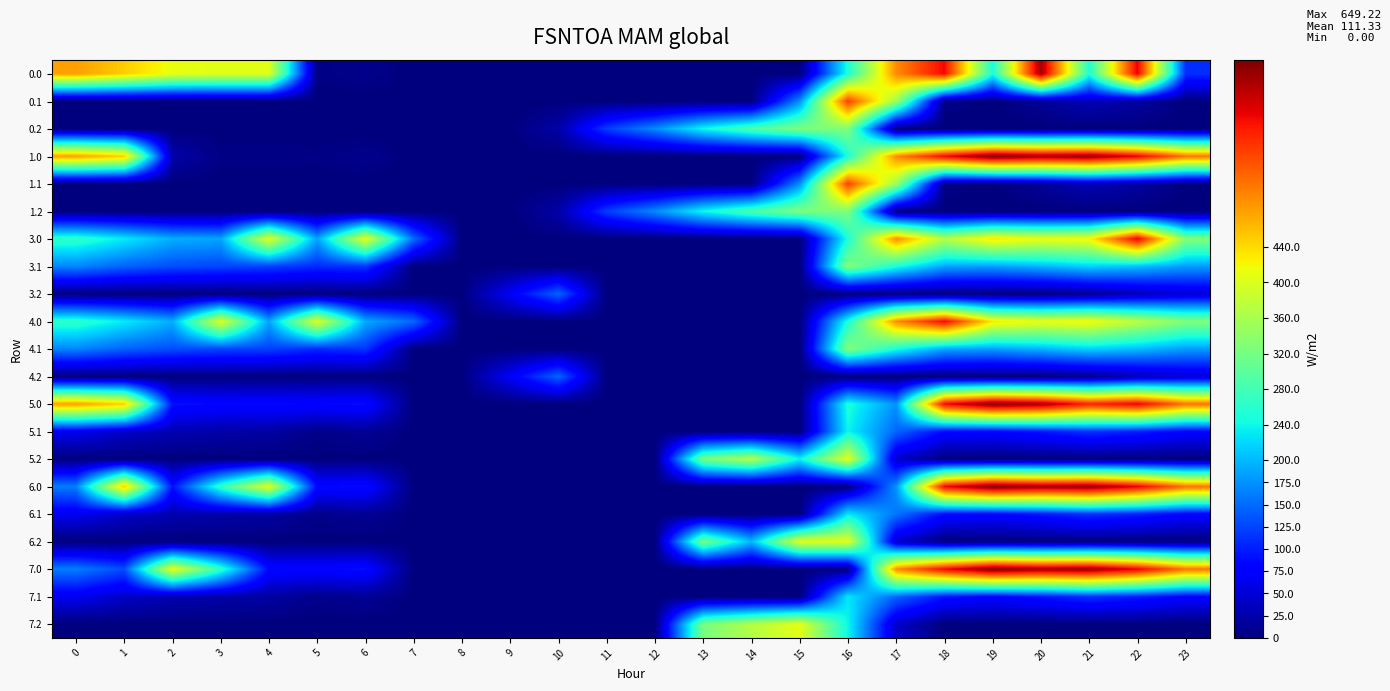

Reading left to right, list all the values displayed in this chart.

0.0: 0=482.0	1=449.5	2=410.3	3=404.4	4=404.9	5=3.8	6=8.0	7=0.0	8=0.0	9=0.0	10=0.0	11=0.0	12=0.0	13=0.0	14=0.0	15=0.0	16=250.9	17=494.8	18=586.7	19=249.2	20=629.9	21=253.6	22=592.3	23=111.3
0.1: 0=0.0	1=0.0	2=0.0	3=0.0	4=0.0	5=0.0	6=0.0	7=0.0	8=0.0	9=0.0	10=0.0	11=0.0	12=0.0	13=0.0	14=0.0	15=173.1	16=547.3	17=351.2	18=5.4	19=0.2	20=14.5	21=32.4	22=19.9	23=0.0
0.2: 0=0.0	1=0.0	2=0.0	3=0.0	4=0.0	5=0.0	6=0.0	7=0.0	8=0.0	9=0.0	10=23.5	11=120.6	12=171.2	13=240.4	14=287.4	15=325.8	16=326.6	17=0.0	18=0.0	19=0.0	20=0.0	21=0.0	22=0.0	23=0.0
1.0: 0=482.0	1=449.5	2=25.5	3=4.4	4=4.9	5=3.8	6=8.0	7=0.0	8=0.0	9=0.0	10=0.0	11=0.0	12=0.0	13=0.0	14=0.0	15=0.0	16=250.9	17=494.8	18=586.7	19=649.2	20=629.9	21=638.4	22=592.3	23=511.3
1.1: 0=0.0	1=0.0	2=0.0	3=0.0	4=0.0	5=0.0	6=0.0	7=0.0	8=0.0	9=0.0	10=0.0	11=0.0	12=0.0	13=0.0	14=0.0	15=173.1	16=547.3	17=351.2	18=5.4	19=0.2	20=14.5	21=32.4	22=19.9	23=0.0
1.2: 0=0.0	1=0.0	2=0.0	3=0.0	4=0.0	5=0.0	6=0.0	7=0.0	8=0.0	9=0.0	10=23.5	11=120.6	12=171.2	13=240.4	14=287.4	15=325.8	16=326.6	17=0.0	18=0.0	19=0.0	20=0.0	21=0.0	22=0.0	23=0.0
3.0: 0=265.0	1=232.5	2=193.3	3=187.4	4=404.9	5=186.8	6=408.0	7=150.1	8=0.0	9=0.0	10=0.0	11=0.0	12=0.0	13=0.0	14=0.0	15=0.0	16=250.9	17=494.8	18=369.7	19=432.2	20=412.9	21=421.4	22=592.3	23=329.4
3.1: 0=167.6	1=144.1	2=130.9	3=125.7	4=122.6	5=108.7	6=115.2	7=0.1	8=0.0	9=0.0	10=0.0	11=0.0	12=0.0	13=0.0	14=0.0	15=0.0	16=330.3	17=249.6	18=188.4	19=183.2	20=197.5	21=215.4	22=202.9	23=182.4
3.2: 0=0.0	1=0.0	2=0.0	3=0.0	4=0.0	5=0.0	6=0.0	7=0.0	8=0.0	9=71.5	10=146.2	11=0.0	12=0.0	13=0.0	14=0.0	15=0.0	16=0.0	17=0.0	18=0.0	19=0.0	20=0.0	21=9.4	22=30.4	23=49.2
4.0: 0=265.0	1=232.5	2=193.3	3=404.4	4=187.9	5=403.8	6=191.0	7=150.1	8=0.0	9=0.0	10=0.0	11=0.0	12=0.0	13=0.0	14=0.0	15=0.0	16=250.9	17=494.8	18=586.7	19=432.2	20=412.9	21=421.4	22=375.3	23=329.4
4.1: 0=167.6	1=144.1	2=130.9	3=125.7	4=122.6	5=108.7	6=115.2	7=0.1	8=0.0	9=0.0	10=0.0	11=0.0	12=0.0	13=0.0	14=0.0	15=0.0	16=330.3	17=249.6	18=188.4	19=183.2	20=197.5	21=215.4	22=202.9	23=182.4
4.2: 0=0.0	1=0.0	2=0.0	3=0.0	4=0.0	5=0.0	6=0.0	7=0.0	8=0.0	9=71.5	10=146.2	11=0.0	12=0.0	13=0.0	14=0.0	15=0.0	16=0.0	17=0.0	18=0.0	19=0.0	20=0.0	21=9.4	22=30.4	23=49.2
5.0: 0=482.0	1=449.5	2=91.3	3=85.4	4=85.9	5=84.8	6=89.0	7=0.0	8=0.0	9=0.0	10=0.0	11=0.0	12=0.0	13=0.0	14=0.0	15=0.0	16=250.9	17=175.8	18=586.7	19=649.2	20=629.9	21=567.6	22=592.3	23=511.3
5.1: 0=65.6	1=42.1	2=28.9	3=23.7	4=20.6	5=6.7	6=13.2	7=0.0	8=0.0	9=0.0	10=0.0	11=0.0	12=0.0	13=0.0	14=0.0	15=0.0	16=237.8	17=147.6	18=86.4	19=81.2	20=95.5	21=113.4	22=100.9	23=80.4
5.2: 0=0.0	1=0.0	2=0.0	3=0.0	4=0.0	5=0.0	6=0.0	7=0.0	8=0.0	9=0.0	10=0.0	11=0.0	12=0.0	13=321.4	14=368.4	15=238.7	16=407.6	17=43.4	18=0.0	19=0.0	20=0.0	21=0.0	22=0.0	23=0.0
6.0: 0=163.0	1=449.5	2=91.3	3=265.5	4=404.9	5=84.8	6=89.0	7=0.0	8=0.0	9=0.0	10=0.0	11=0.0	12=0.0	13=0.0	14=0.0	15=0.0	16=0.0	17=175.8	18=586.7	19=649.2	20=629.9	21=638.4	22=592.3	23=511.3
6.1: 0=65.6	1=42.1	2=28.9	3=23.7	4=20.6	5=6.7	6=13.2	7=0.0	8=0.0	9=0.0	10=0.0	11=0.0	12=0.0	13=0.0	14=0.0	15=0.0	16=228.3	17=157.1	18=86.4	19=81.2	20=95.5	21=113.4	22=100.9	23=80.4
6.2: 0=0.0	1=0.0	2=0.0	3=0.0	4=0.0	5=0.0	6=0.0	7=0.0	8=0.0	9=0.0	10=0.0	11=0.0	12=0.0	13=321.4	14=200.3	15=406.8	16=407.6	17=43.4	18=0.0	19=0.0	20=0.0	21=0.0	22=0.0	23=0.0
7.0: 0=163.0	1=130.5	2=410.3	3=265.5	4=85.9	5=84.8	6=89.0	7=0.0	8=0.0	9=0.0	10=0.0	11=0.0	12=0.0	13=0.0	14=0.0	15=0.0	16=0.0	17=494.8	18=586.7	19=649.2	20=629.9	21=638.4	22=592.3	23=511.3
7.1: 0=65.6	1=42.1	2=28.9	3=23.7	4=20.6	5=6.7	6=13.2	7=0.0	8=0.0	9=0.0	10=0.0	11=0.0	12=0.0	13=0.0	14=0.0	15=0.0	16=228.3	17=147.6	18=95.9	19=81.2	20=95.5	21=113.4	22=100.9	23=80.4
7.2: 0=0.0	1=0.0	2=0.0	3=0.0	4=0.0	5=0.0	6=0.0	7=0.0	8=0.0	9=0.0	10=0.0	11=0.0	12=0.0	13=321.4	14=368.4	15=406.8	16=239.5	17=43.4	18=0.0	19=0.0	20=0.0	21=0.0	22=0.0	23=0.0